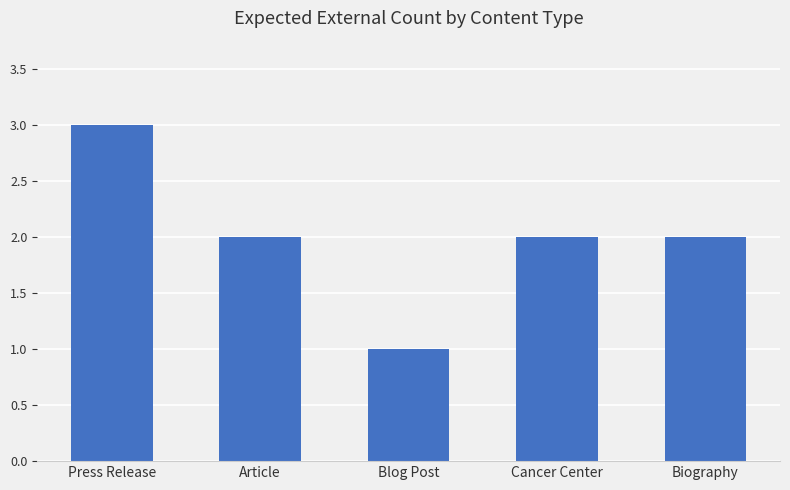

What is the label of the 4th bar from the left?

Cancer Center